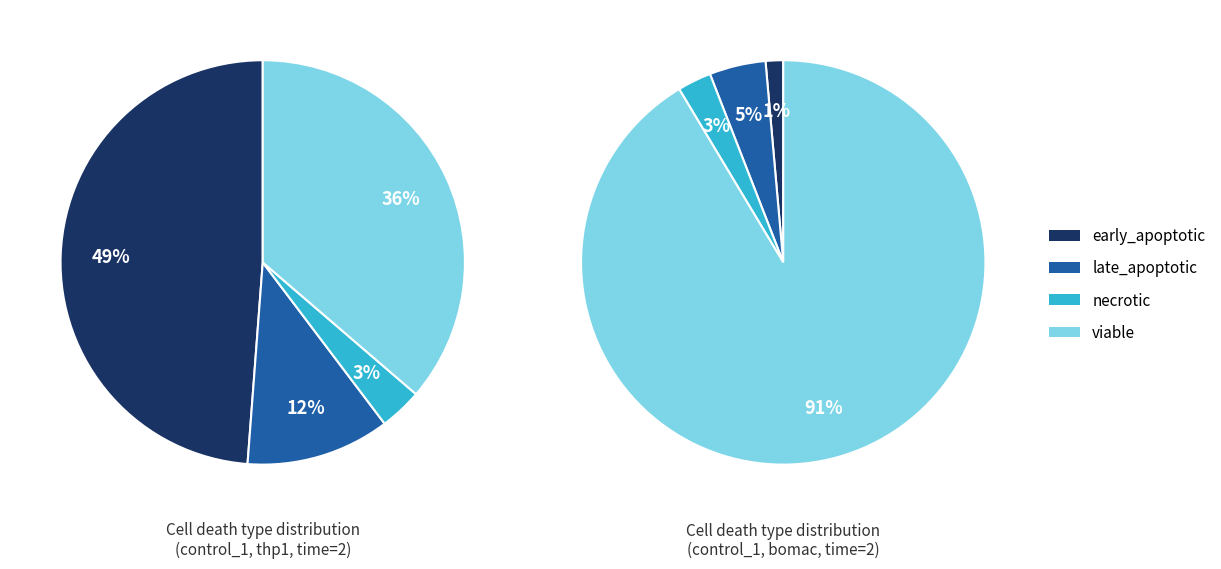

To the nearest percent, what portion does late_apoptotic represent?

12%